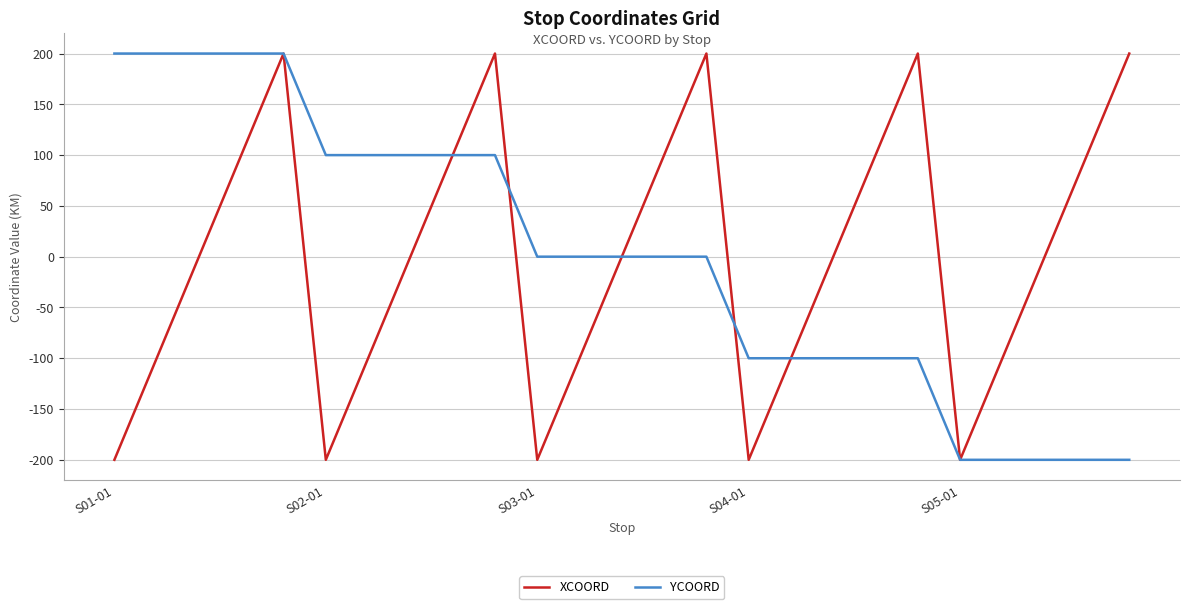

What is the lowest value of the XCOORD series?

-200